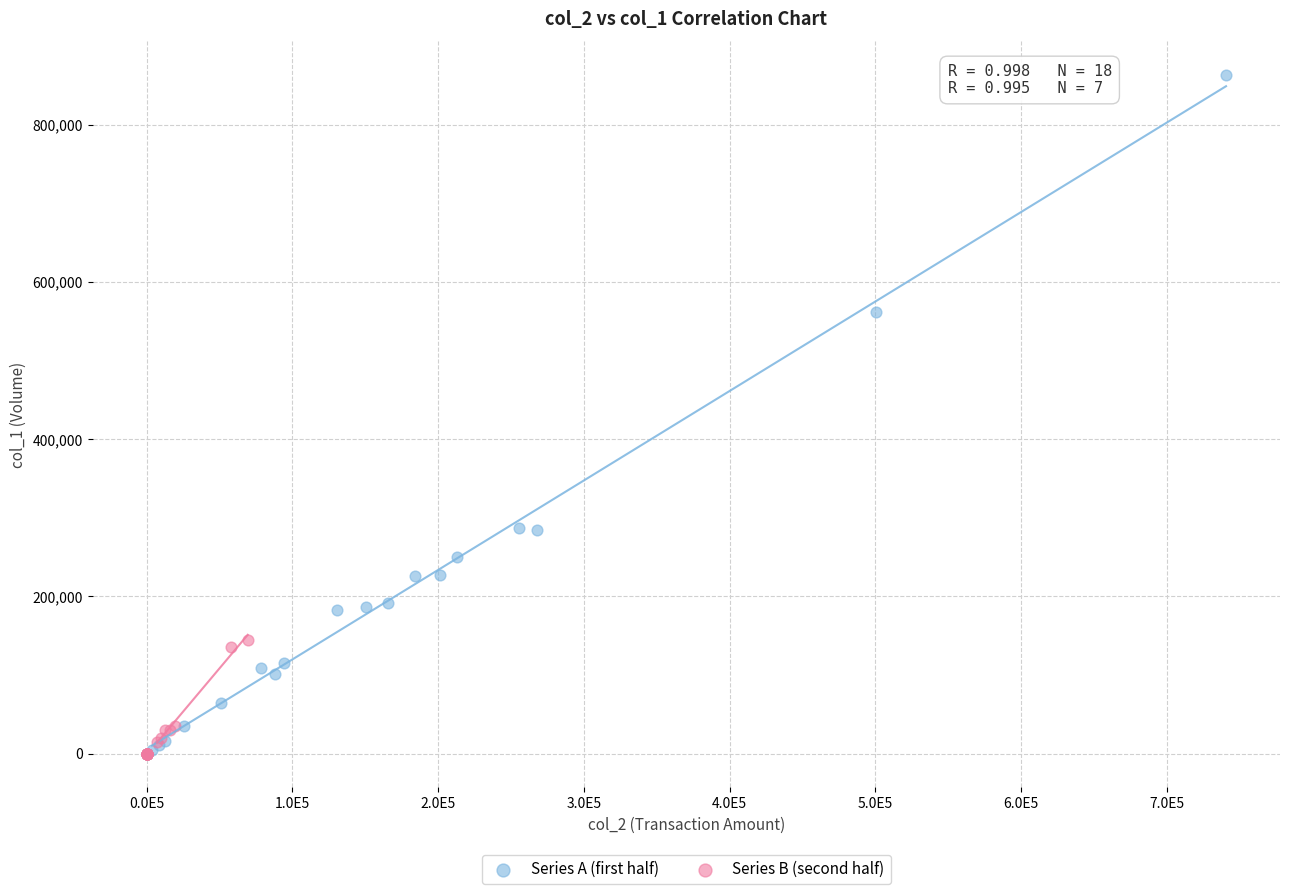

Which series has the largest Y range (max minus min)?

Series A (first half)